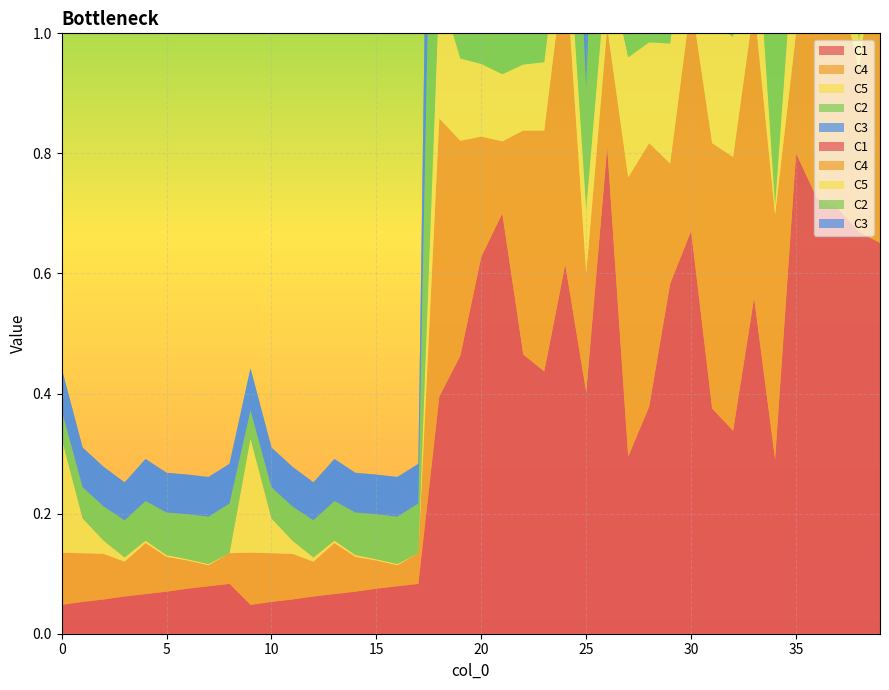

Reading left to right, extract all data points from this chart.

C1: 0.0	0.1	0.1	0.1	0.1	0.1	0.1	0.1	0.1	0.0	0.1	0.1	0.1	0.1	0.1	0.1	0.1	0.1	0.4	0.5	0.6	0.7	0.5	0.4	0.6	0.4	0.8	0.3	0.4	0.6	0.7	0.4	0.3	0.6	0.3	0.8	0.7	0.7	0.7	0.7
C4: 0.1	0.1	0.1	0.1	0.1	0.1	0.0	0.0	0.1	0.1	0.1	0.1	0.1	0.1	0.1	0.0	0.0	0.1	0.5	0.4	0.2	0.1	0.4	0.4	0.5	0.2	0.2	0.5	0.4	0.2	0.4	0.4	0.5	0.5	0.4	0.2	0.3	0.4	0.3	0.6
C5: 0.2	0.1	0.0	0.0	0.0	0.0	0.0	0.0	0.0	0.2	0.1	0.0	0.0	0.0	0.0	0.0	0.0	0.0	0.2	0.1	0.1	0.1	0.1	0.1	0.1	0.1	0.1	0.2	0.2	0.2	0.2	0.2	0.2	0.2	0.0	0.2	0.2	0.2	0.1	0.1
C2: 0.0	0.1	0.1	0.1	0.1	0.1	0.1	0.1	0.1	0.0	0.1	0.1	0.1	0.1	0.1	0.1	0.1	0.1	0.9	0.7	0.5	0.2	0.8	0.1	0.4	0.2	0.8	0.8	0.8	0.8	1.0	0.8	0.8	0.8	0.8	0.8	0.8	0.8	0.8	0.8
C3: 0.1	0.1	0.1	0.1	0.1	0.1	0.1	0.1	0.1	0.1	0.1	0.1	0.1	0.1	0.1	0.1	0.1	0.1	0.7	1.0	0.7	0.8	0.9	0.8	0.7	0.5	0.5	0.8	0.8	0.8	0.8	0.8	0.8	0.8	0.8	0.8	0.8	0.8	0.8	0.8